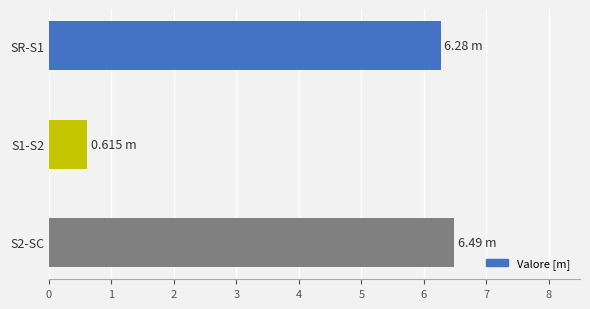

What is the difference between the second highest and minimum values?

5.7